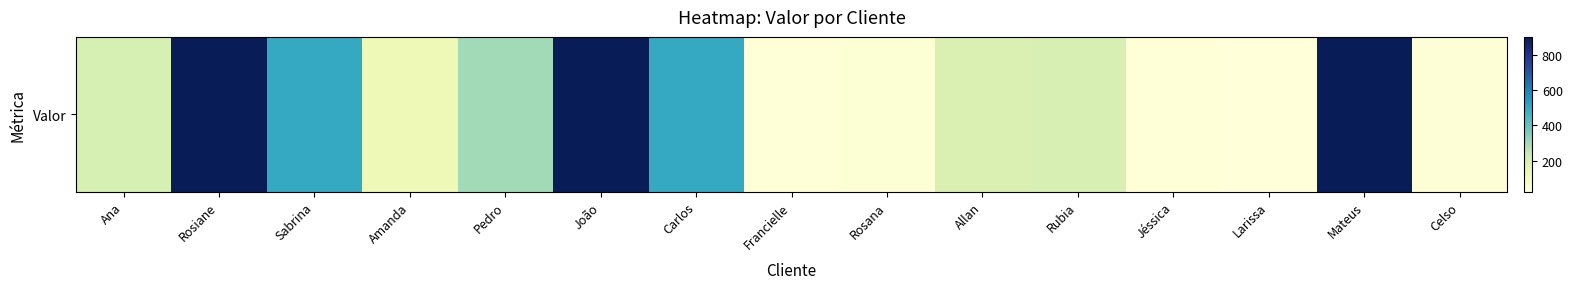

Reading left to right, transcribe all the data shown in this chart.

Ana=200.0	Rosiane=900.0	Sabrina=500.0	Amanda=120.0	Pedro=300.0	João=900.0	Carlos=500.0	Francielle=30.0	Rosana=40.0	Allan=190.0	Rubia=199.0	Jéssica=29.9	Larissa=24.9	Mateus=900.0	Celso=34.9